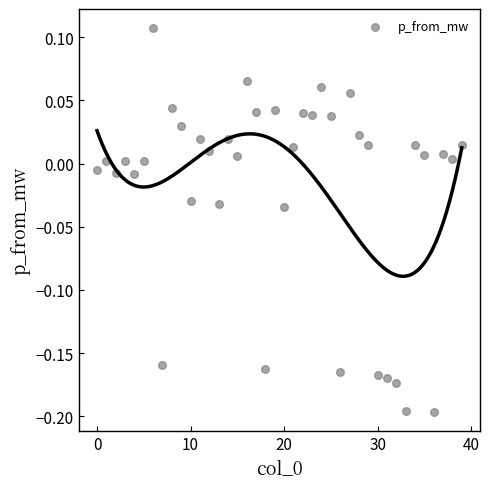

What is the range of Y values (max minus min)?

0.3